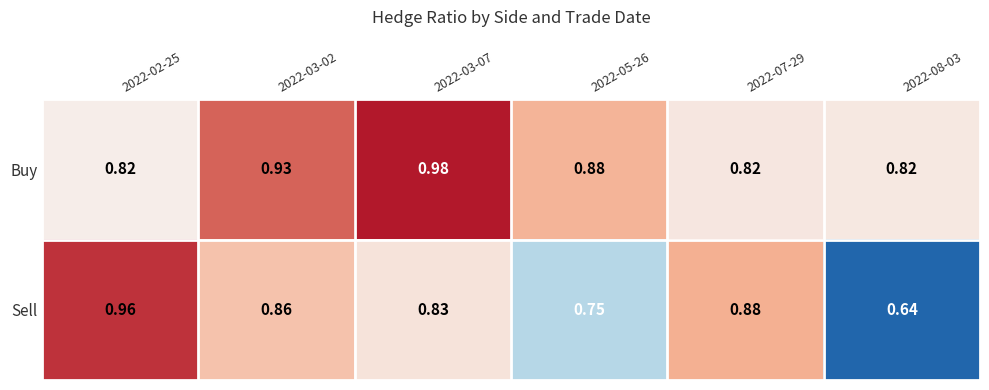

Which series changed the most between 2022-02-25 and 2022-07-29?

Sell